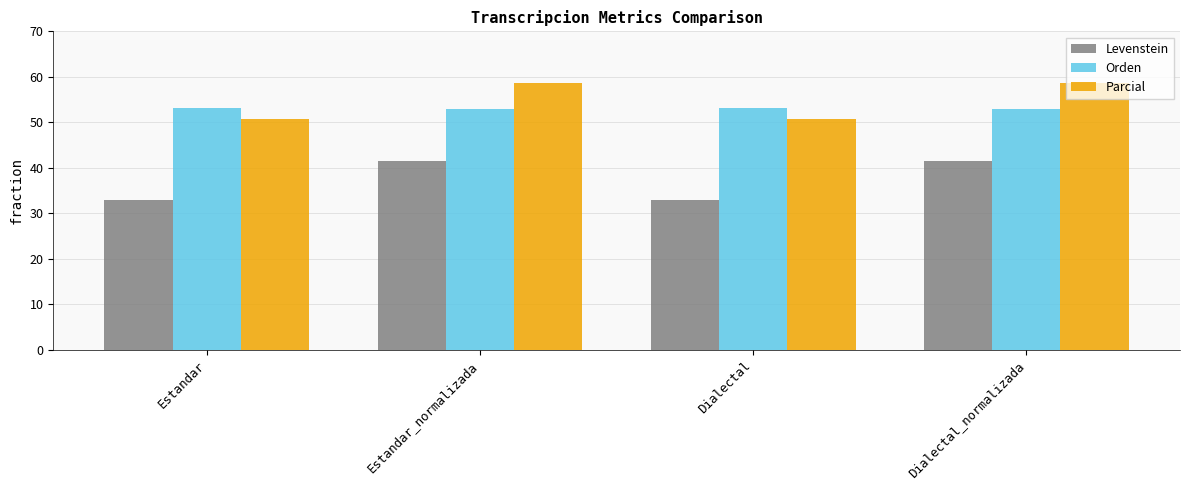

Rank the series by their maximum value, from highest to lowest.

Parcial, Orden, Levenstein